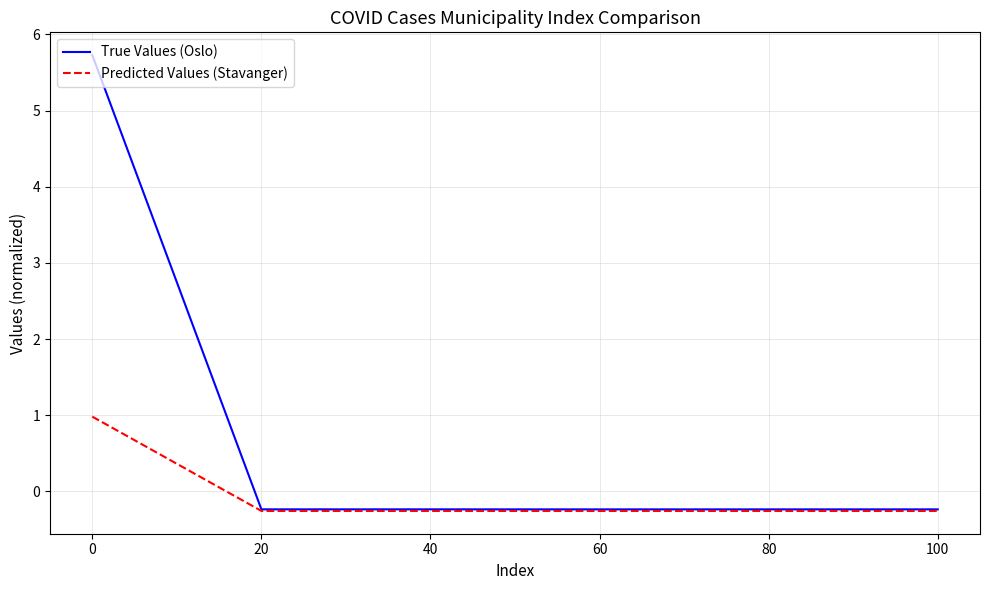

True or false: True Values (Oslo) has more than 2 interior local peaks.

False